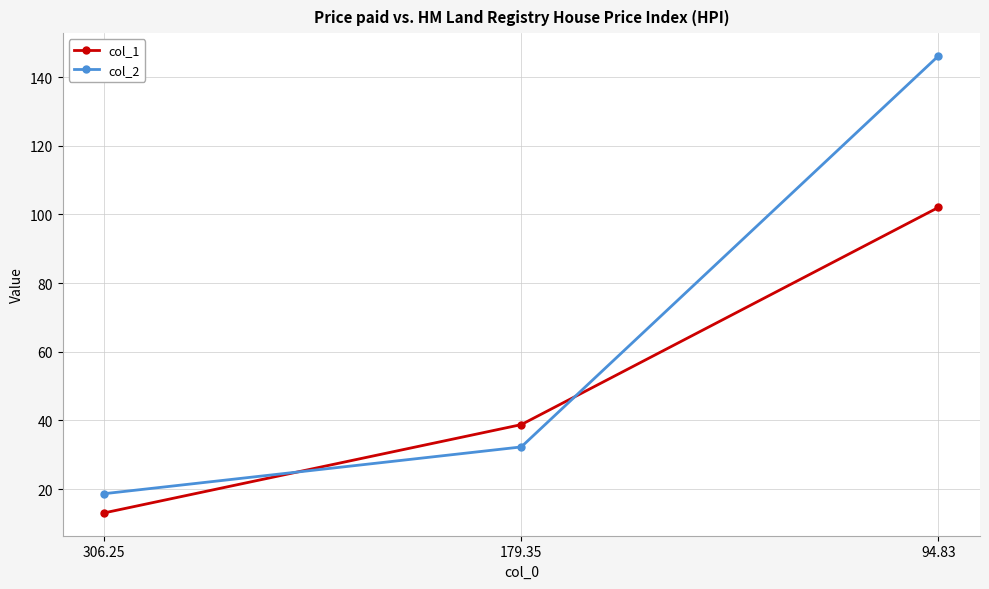

Which series changed the most between 306.25 and 94.83?

col_2